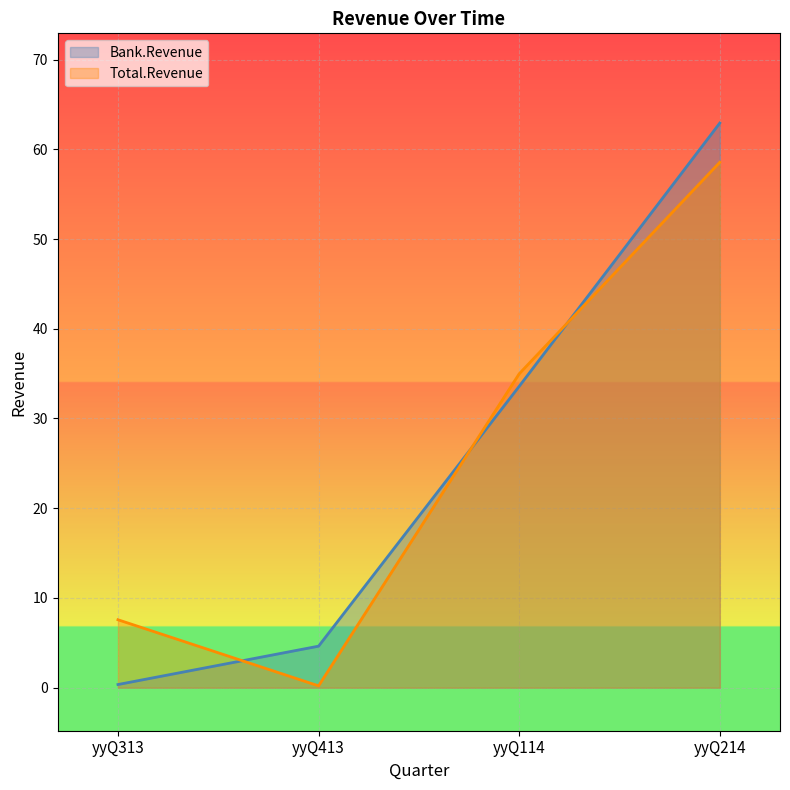

Rank the series at yyQ413 from lowest to highest value.

Total.Revenue, Bank.Revenue